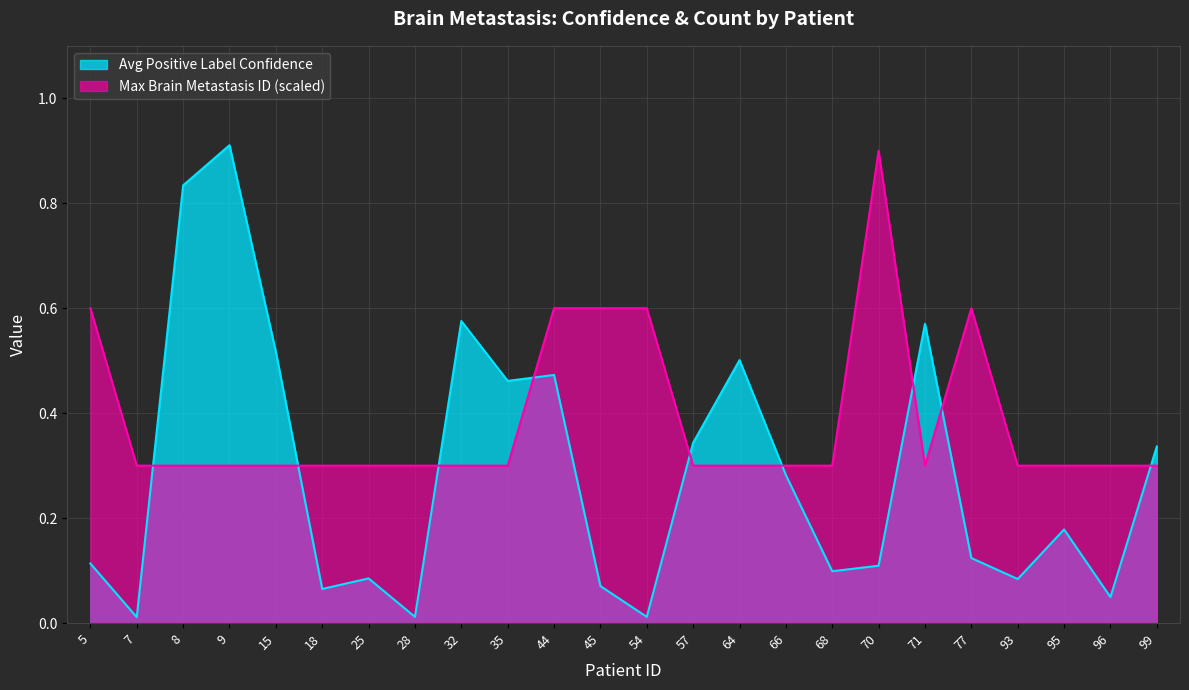

What is the total value across all series at 99?

0.6